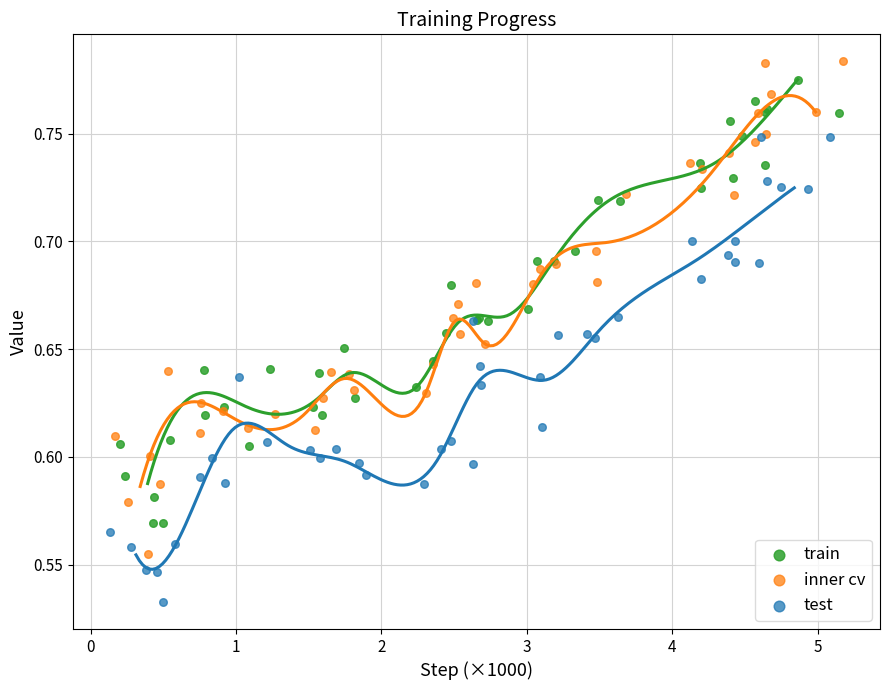

What are all the series names shown in the legend?

train, inner cv, test